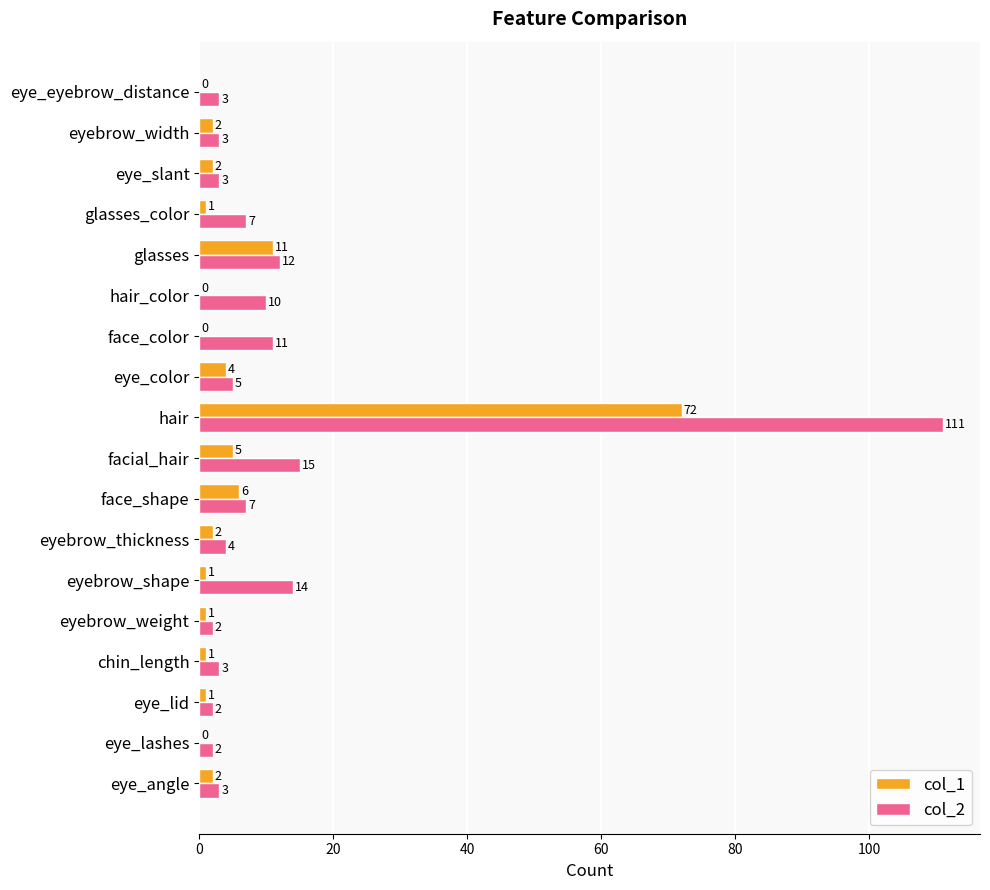

At which category is the sum across all series the highest?

hair